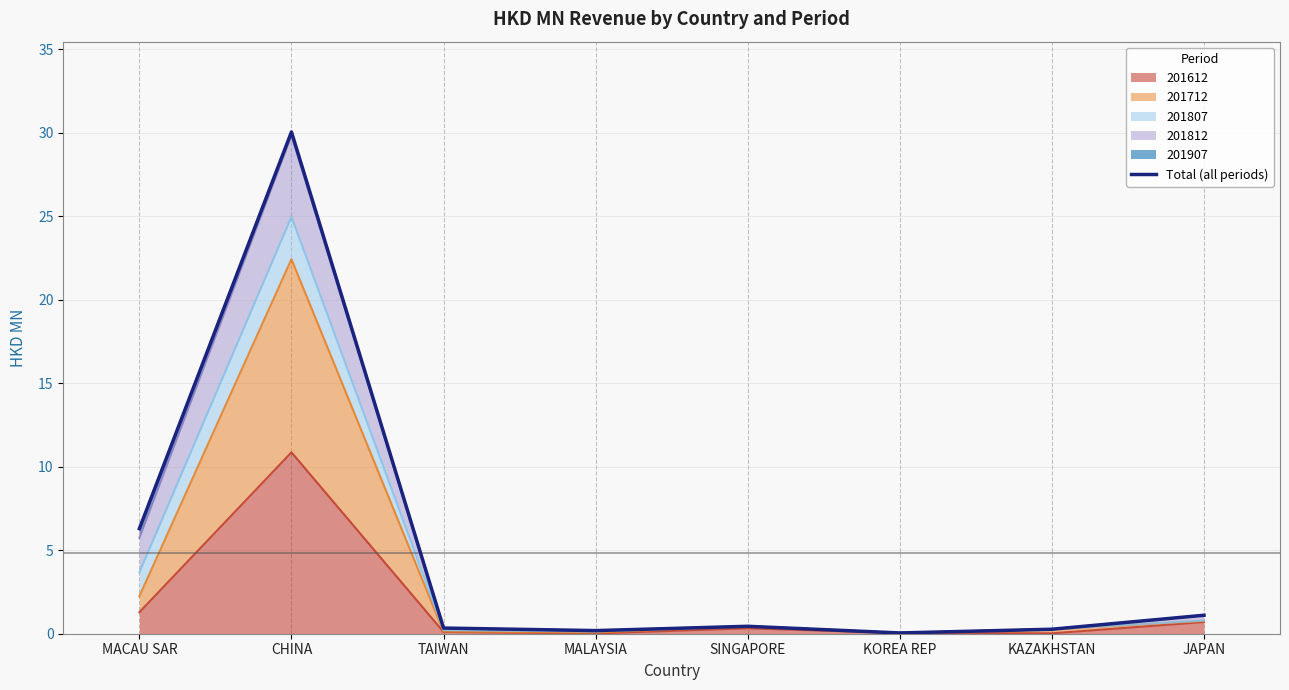

What is the difference between the values at SINGAPORE and KOREA REP?

0.4